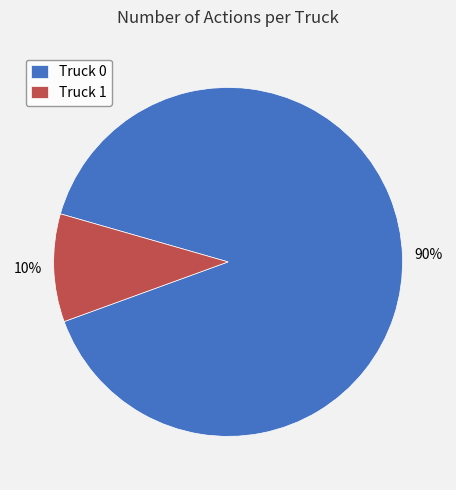

Does Truck 0 represent more than half of the total?

Yes